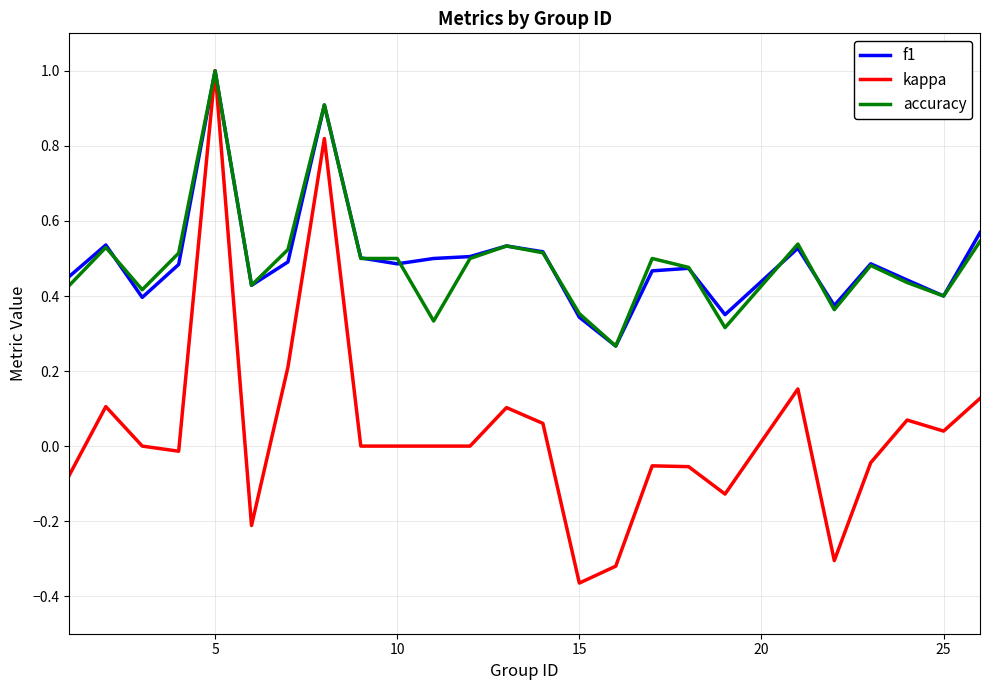

How many categories are shown in the chart?

25